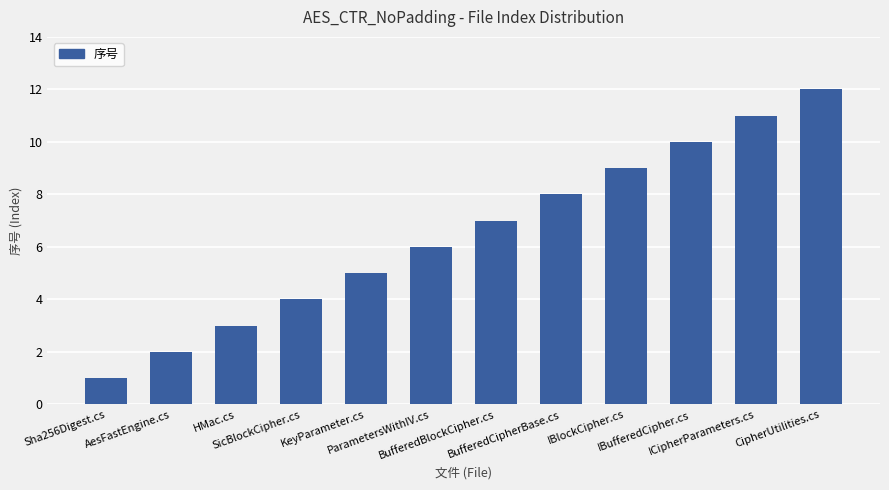

Reading left to right, extract all data points from this chart.

Sha256Digest.cs=1	AesFastEngine.cs=2	HMac.cs=3	SicBlockCipher.cs=4	KeyParameter.cs=5	ParametersWithIV.cs=6	BufferedBlockCipher.cs=7	BufferedCipherBase.cs=8	IBlockCipher.cs=9	IBufferedCipher.cs=10	ICipherParameters.cs=11	CipherUtilities.cs=12